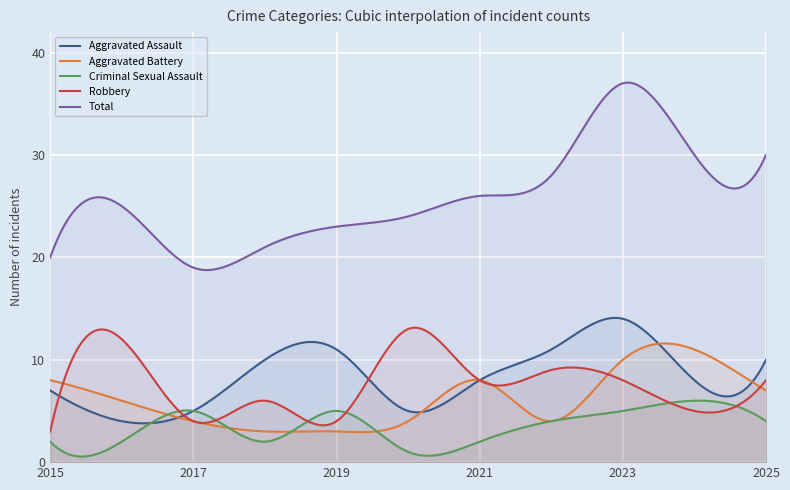

Which series changed the most between 2018 and 2023?

Total